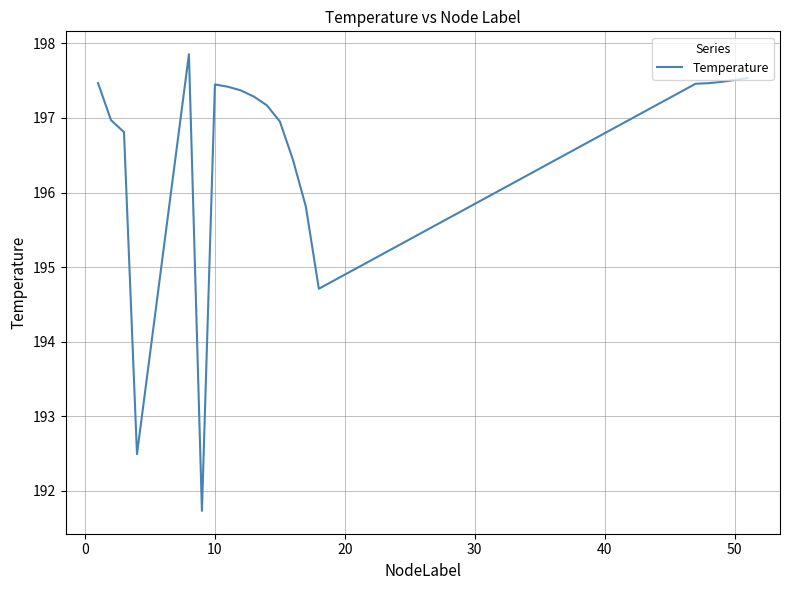

What is the difference between the maximum and minimum values?

6.1